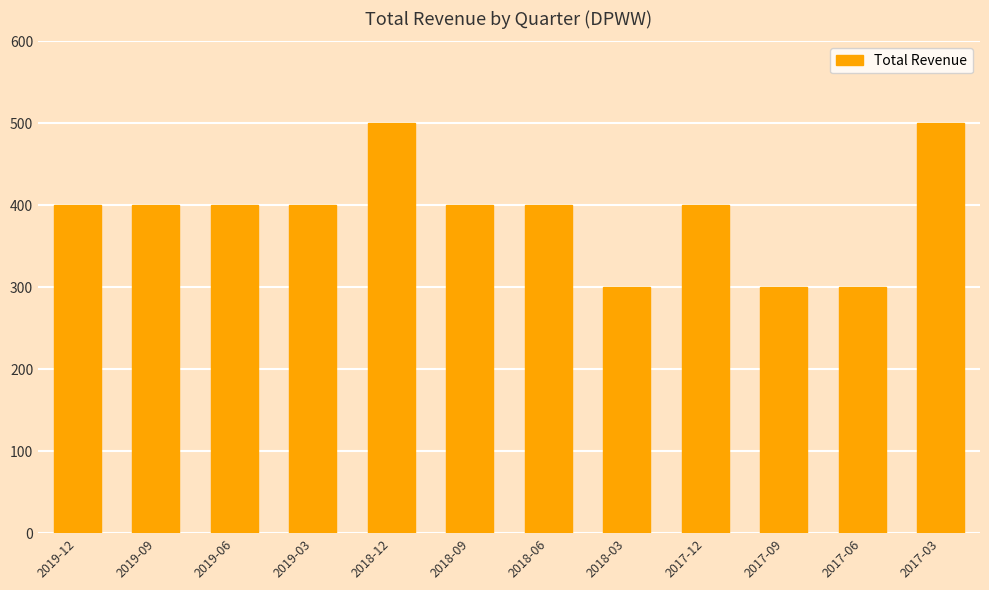

Reading right to left, what are all the values shown in this chart?

2017-03=500	2017-06=300	2017-09=300	2017-12=400	2018-03=300	2018-06=400	2018-09=400	2018-12=500	2019-03=400	2019-06=400	2019-09=400	2019-12=400